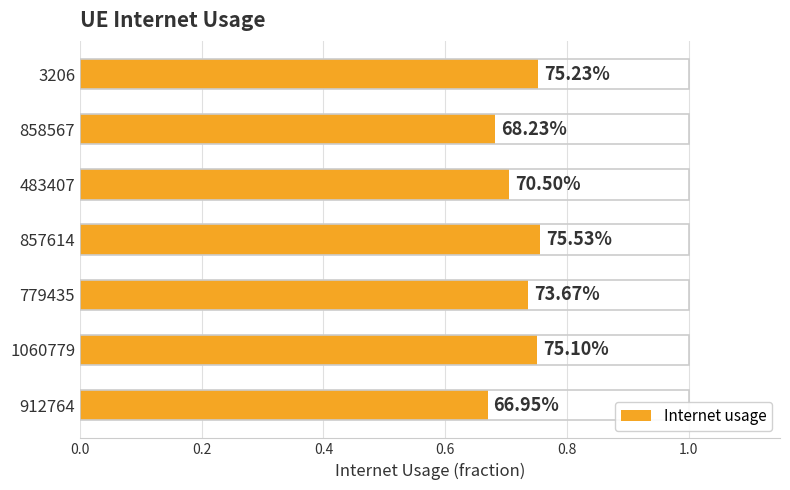

How many bars are there in total?

7